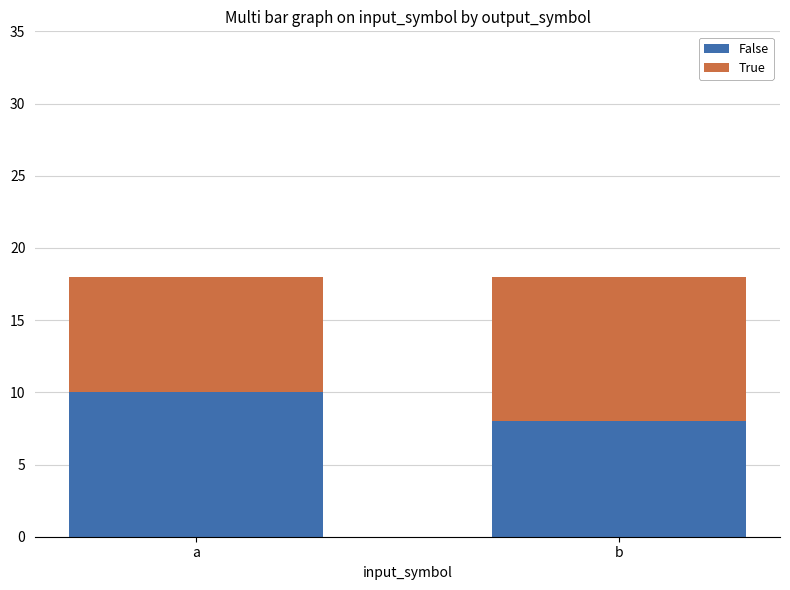

Rank the categories by False value from lowest to highest.

b, a